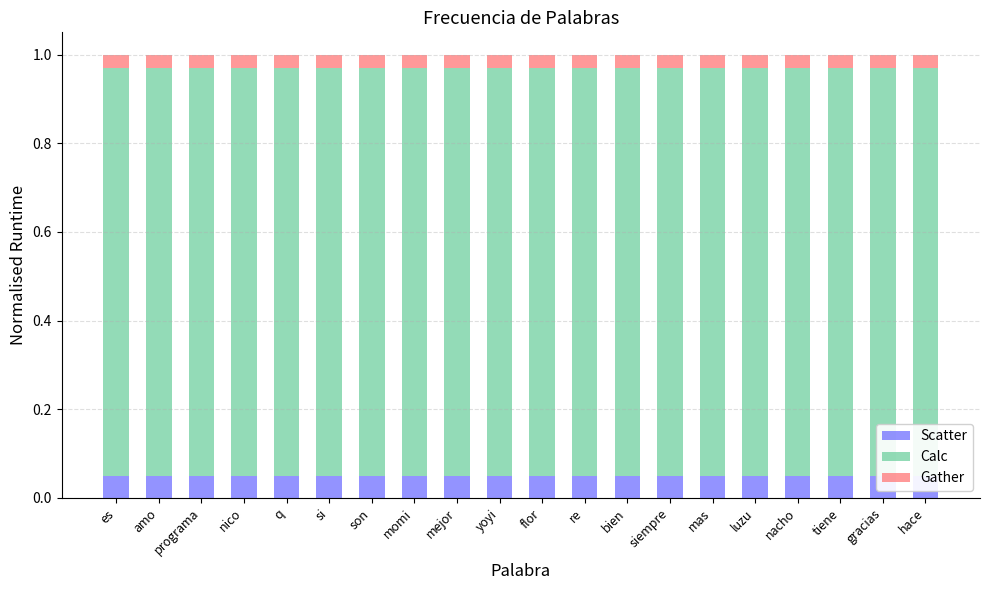

What is the value of the Scatter bar at the 8th from the left?

0.1